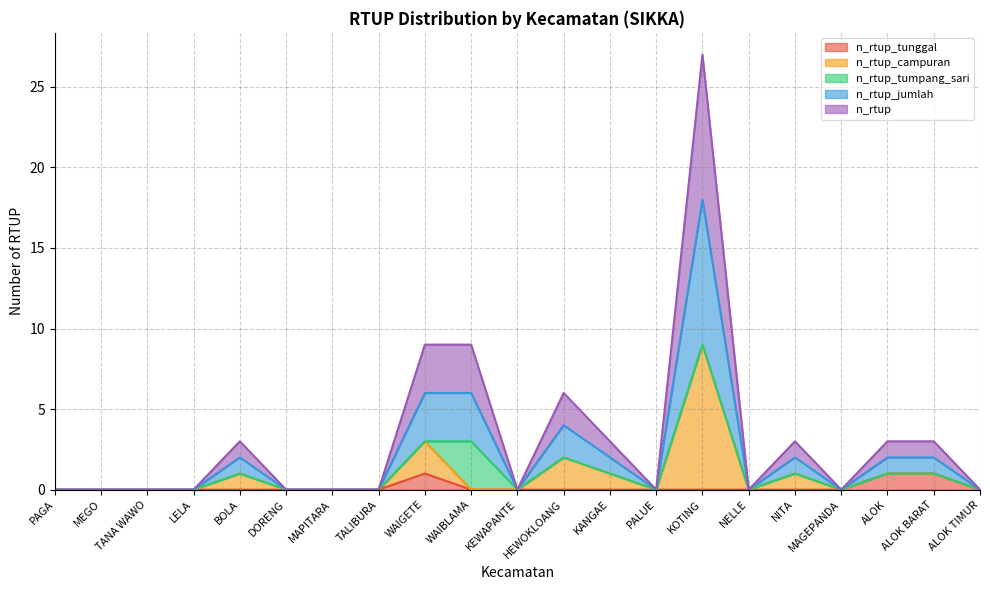

What position from the right is NELLE?

6